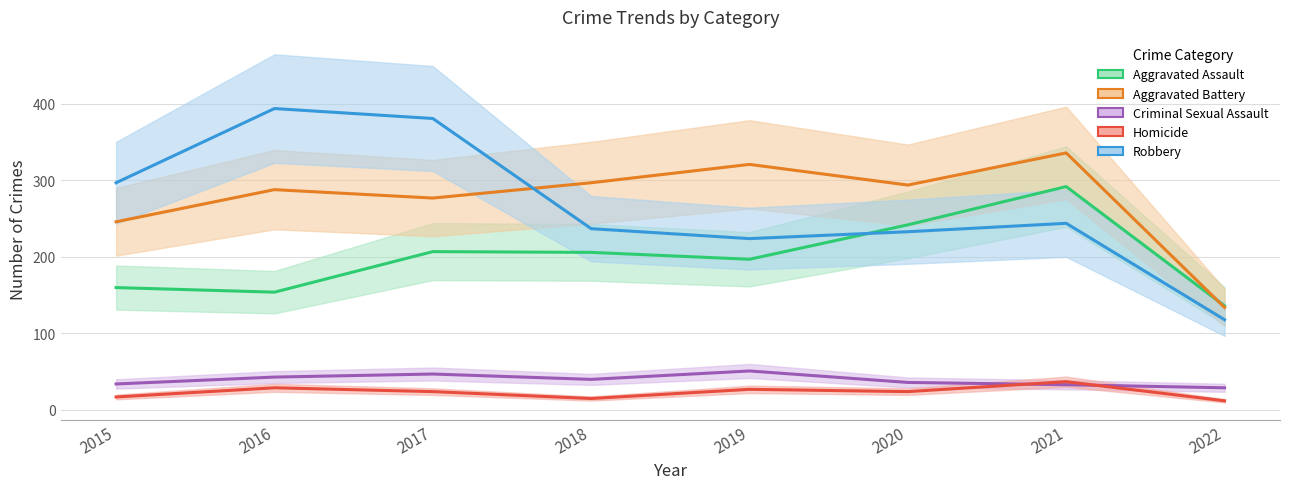

How many values in the Homicide series exceed 24?

3